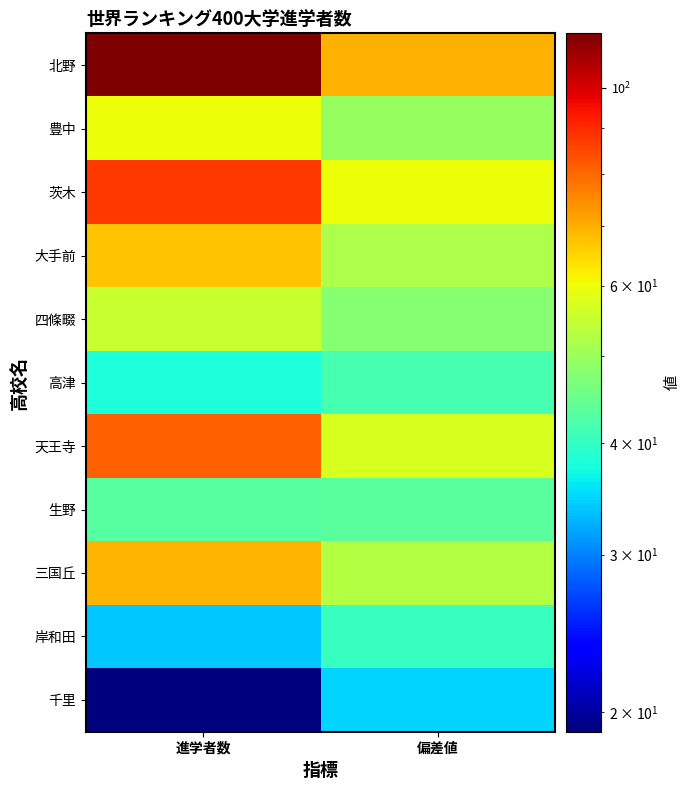

At which category does the chart reach its peak across all series?

進学者数